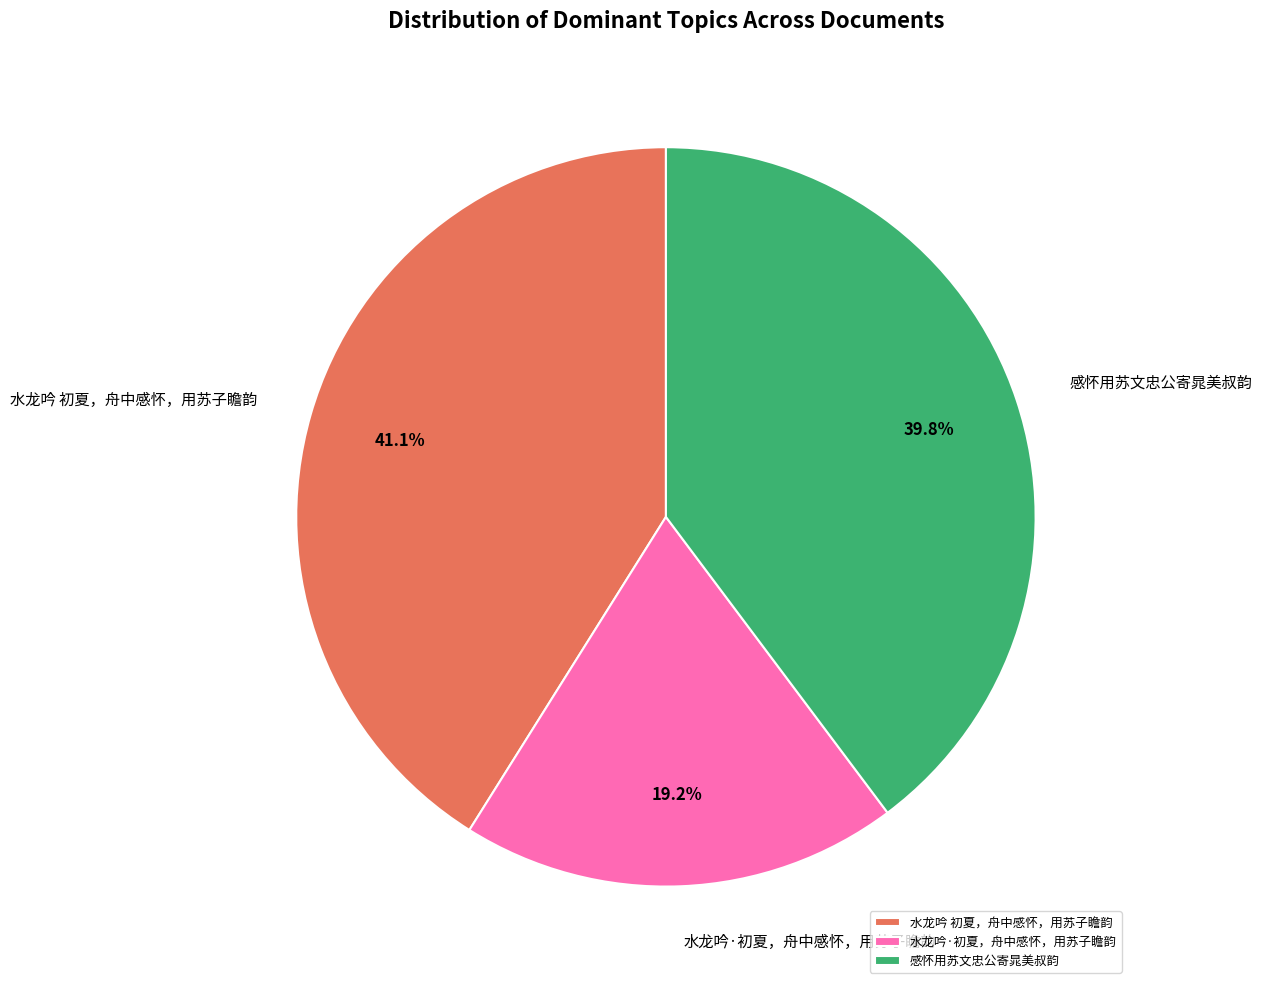

Which has a higher value, 水龙吟·初夏，舟中感怀，用苏子瞻韵 or 感怀用苏文忠公寄晁美叔韵?

感怀用苏文忠公寄晁美叔韵